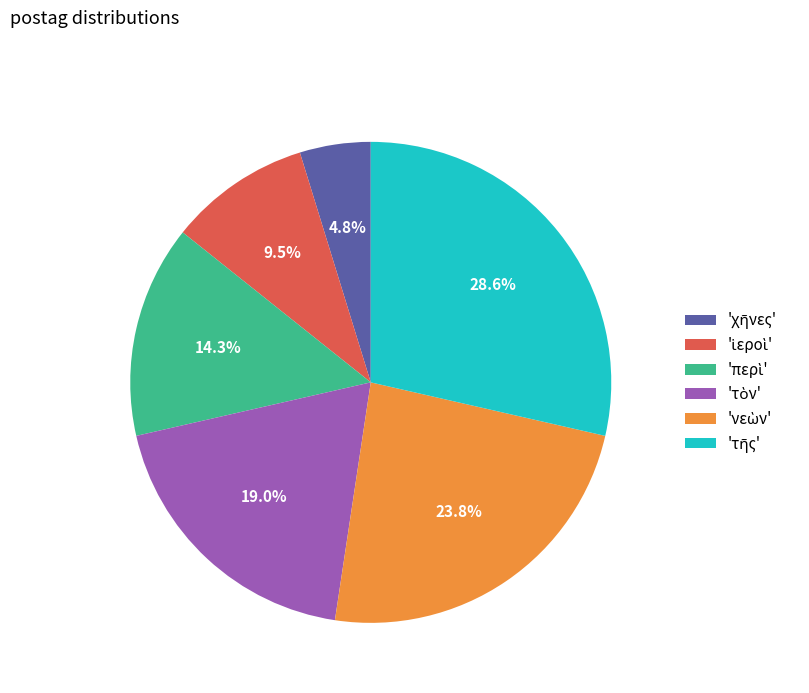

Does any single category account for the majority?

No